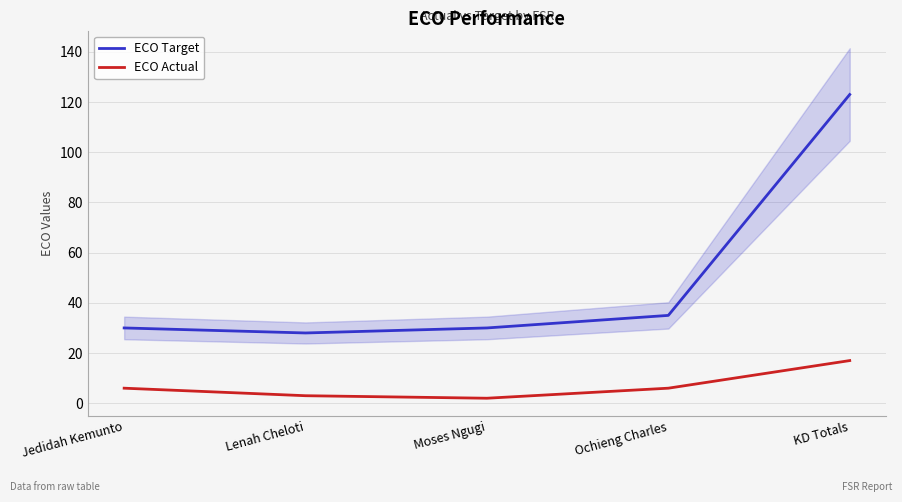

True or false: ECO Actual has a value of 17 at KD Totals.

True